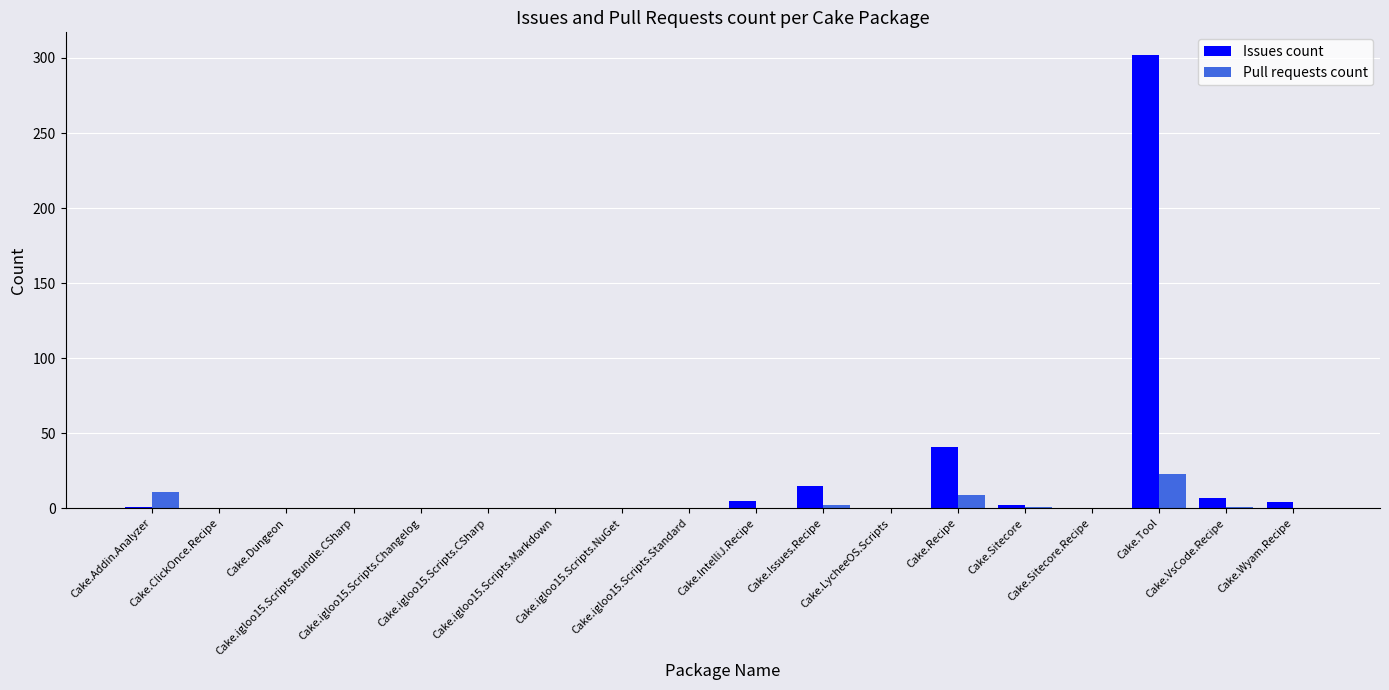

At which category is the sum across all series the highest?

Cake.Tool